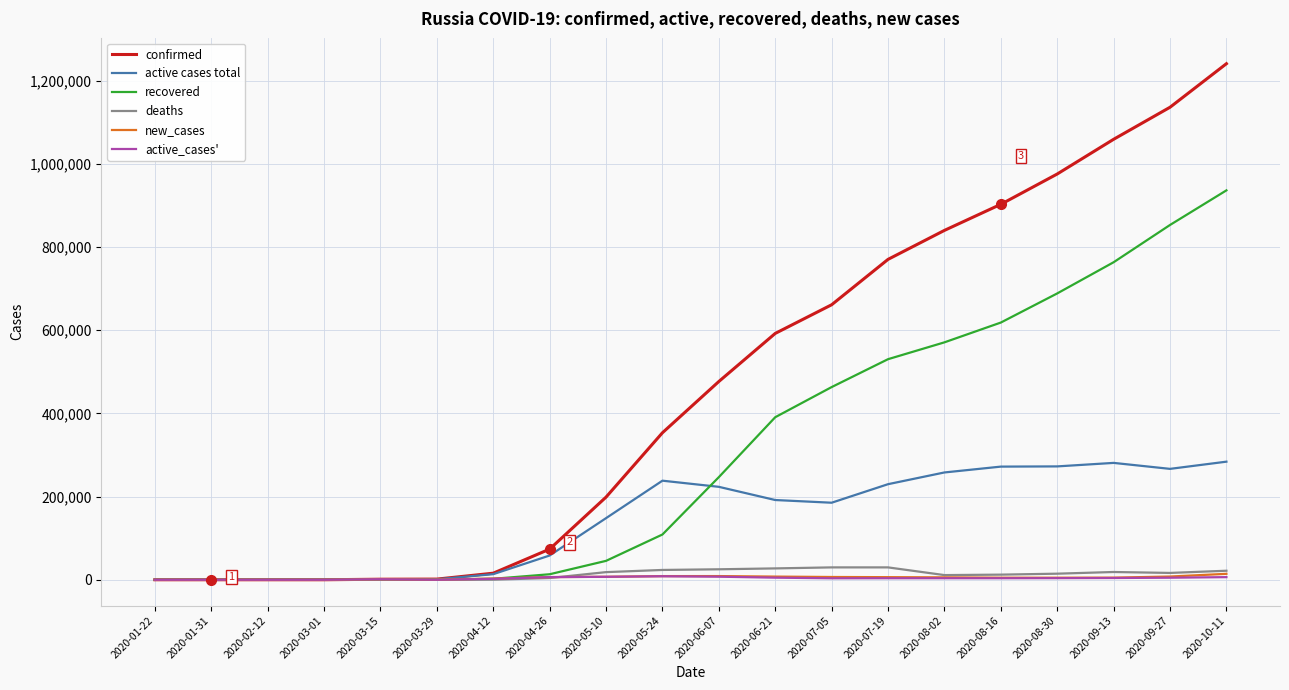

Which series changed the most between 2020-01-31 and 2020-06-21?

confirmed